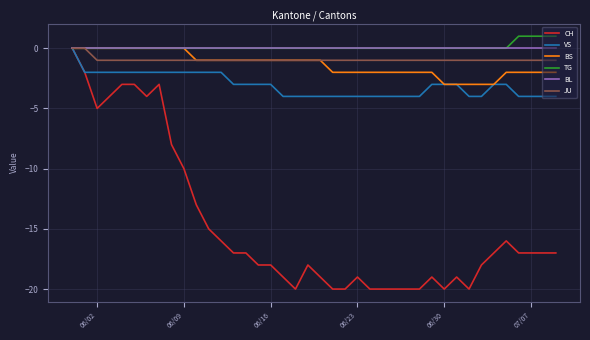

Which series has the widest spread of values?

CH